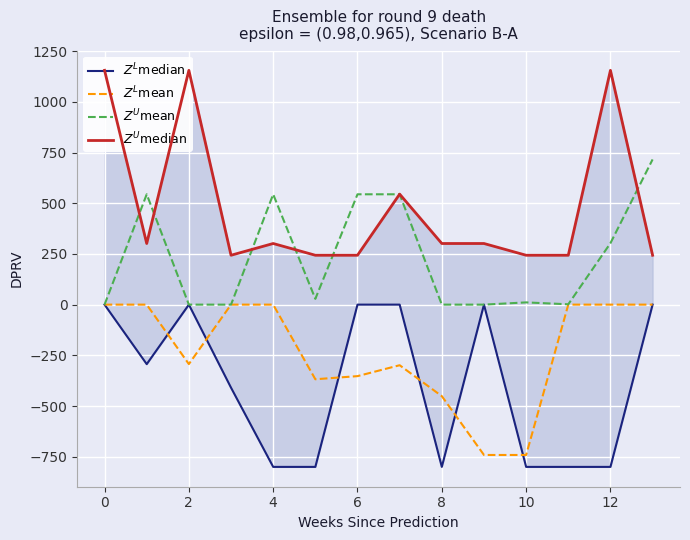

Which series ends up on top after the final intersection of $Z^L$mean and $Z^L$median?

$Z^L$mean